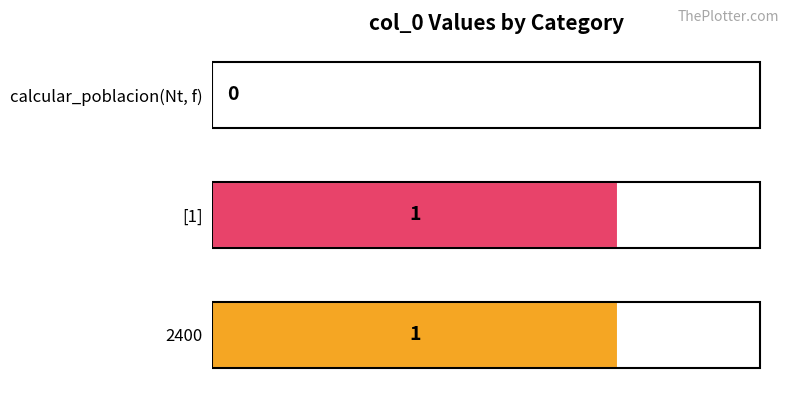

Reading bottom to top, what are all the values shown in this chart?

2400=1	[1]=1	calcular_poblacion(Nt, f)=0